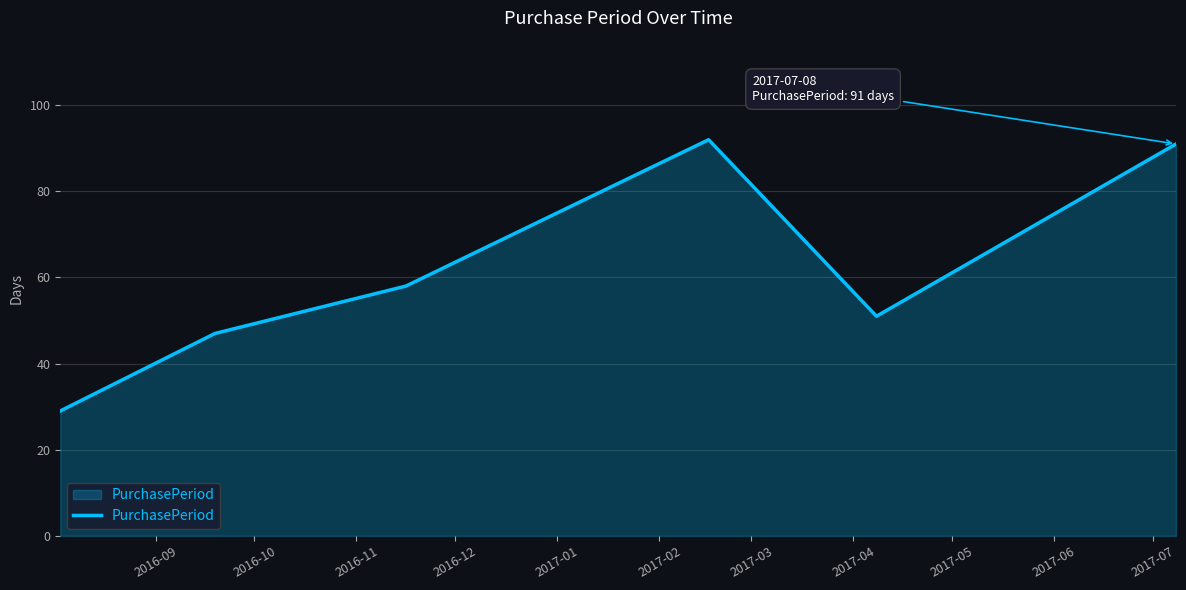

What is the difference between the maximum and minimum values?

63